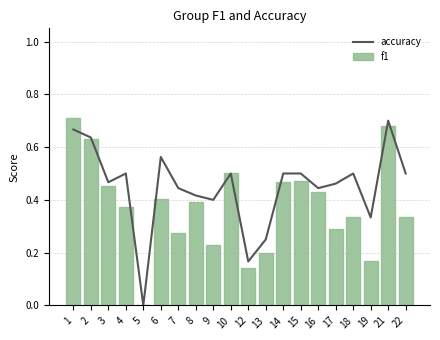

List the series in order of their overall mean, highest first.

accuracy, f1